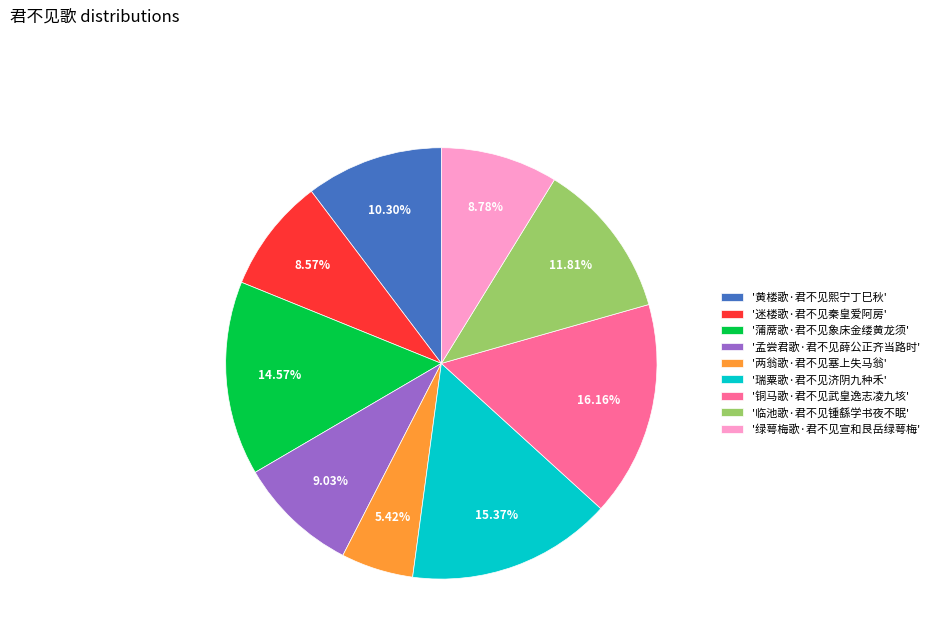

Which slice is the smallest?

'两翁歌·君不见塞上失马翁'